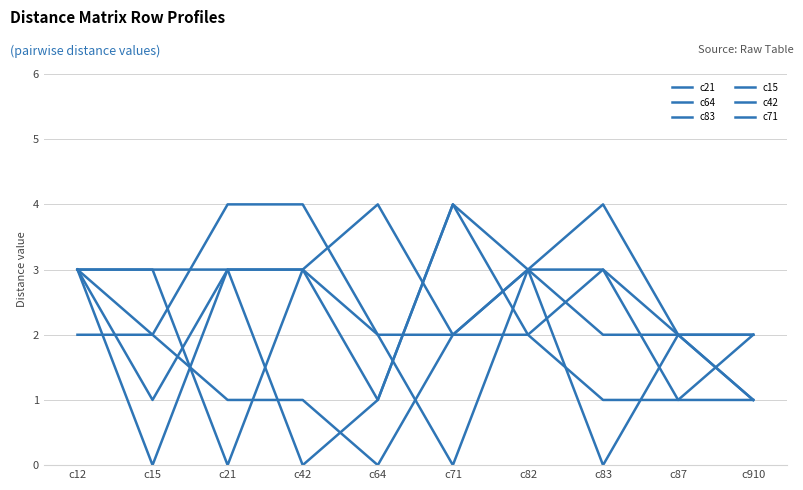

Rank the series at c15 from lowest to highest value.

c15, c83, c64, c71, c21, c42